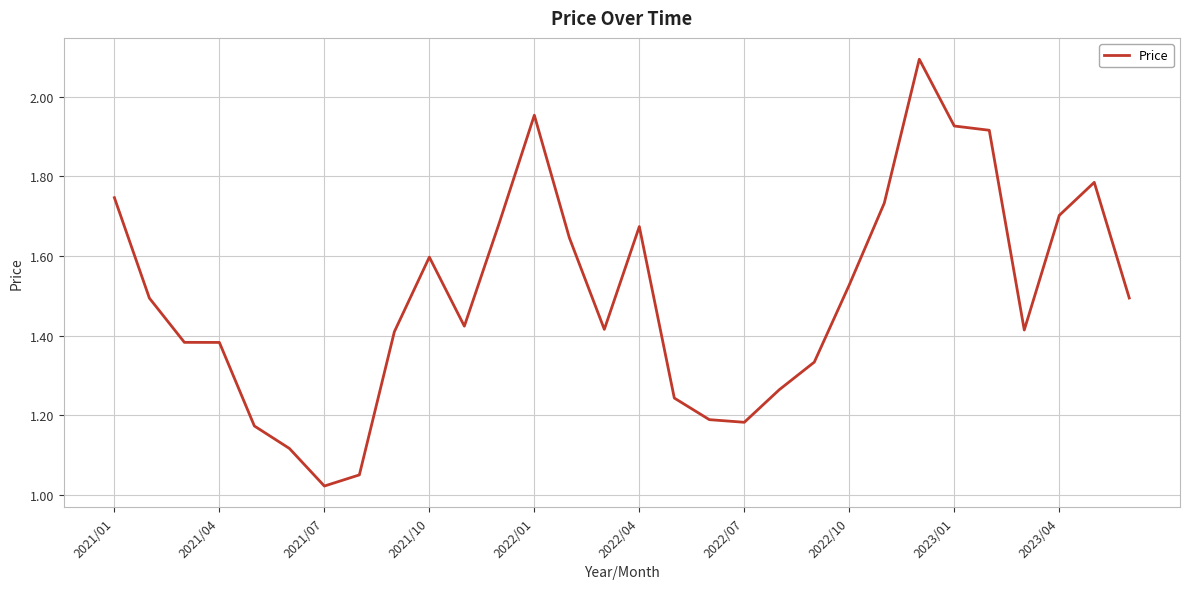

What is the greatest value displayed?

2.1